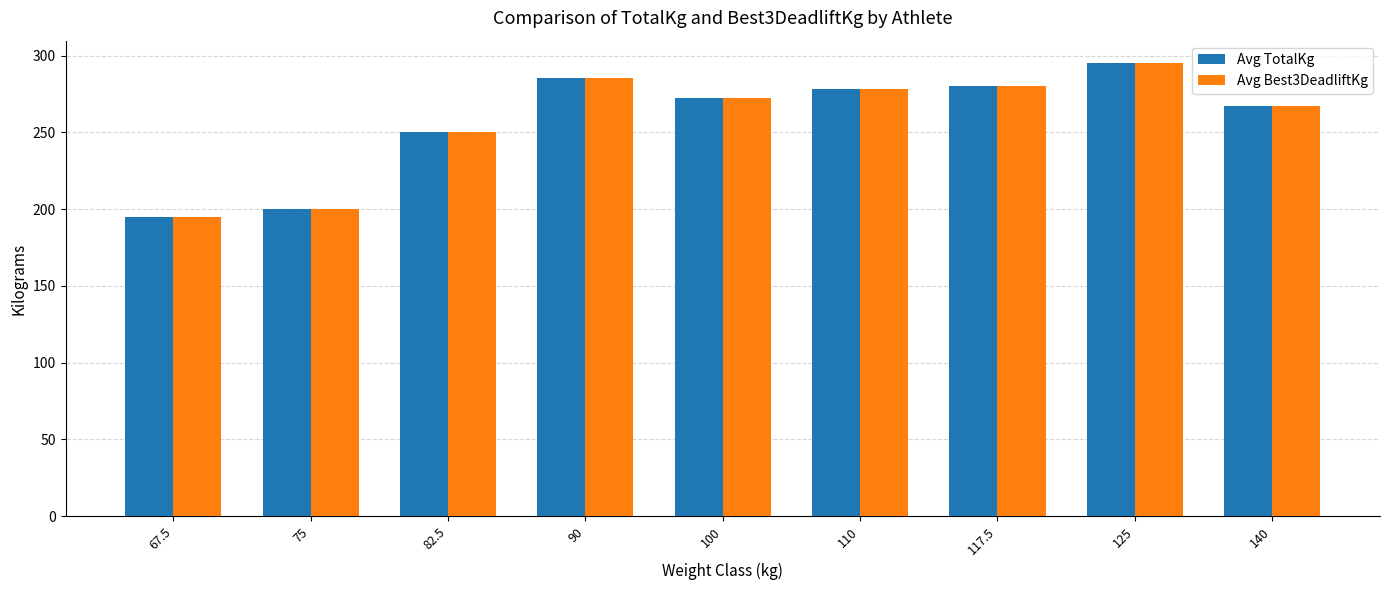

What is the greatest value displayed?

295.0